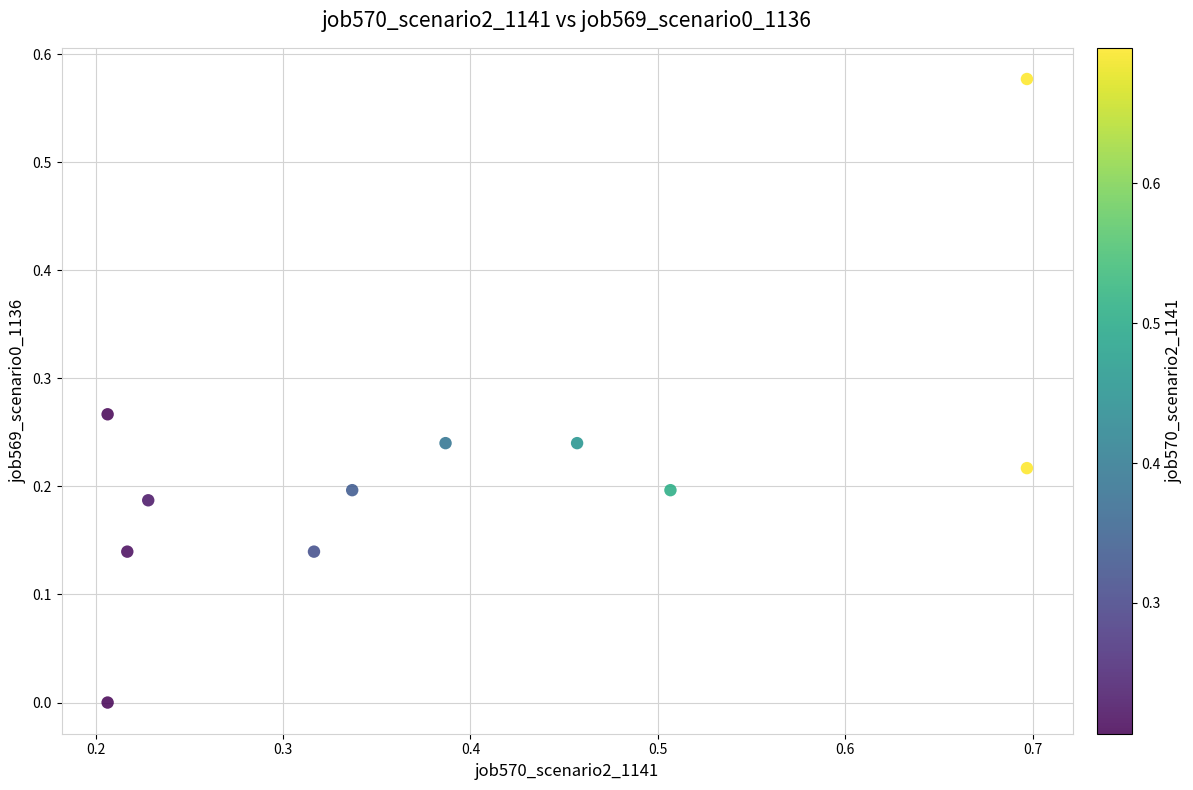

What is the average X value?

0.4